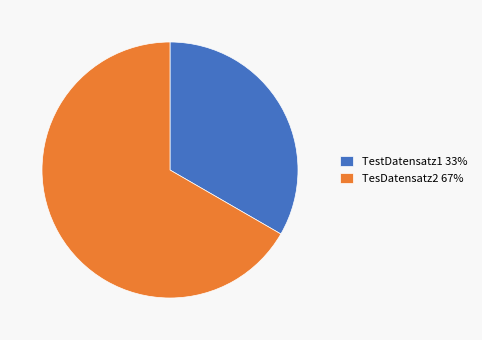

Does TestDatensatz1 33% account for over 50% of the chart?

No